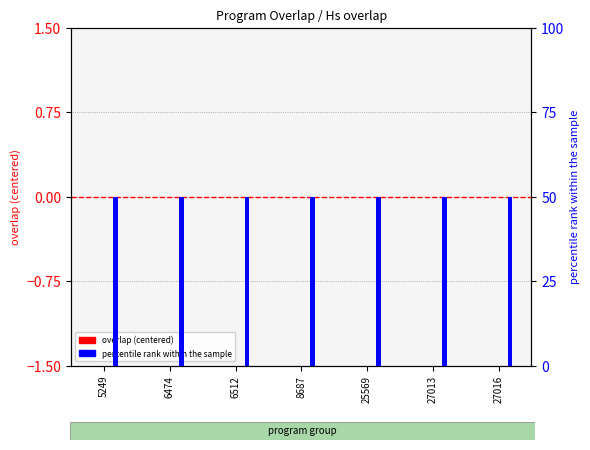

The value of overlap (centered) at 6512 is 0. True or false?

True